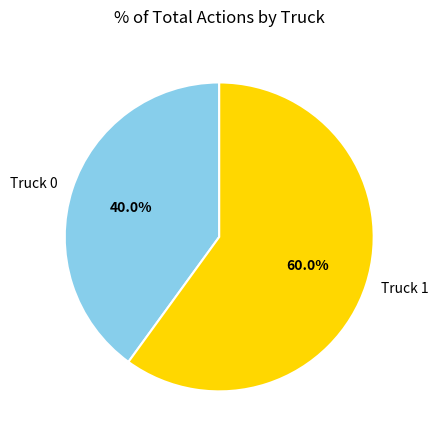

What percentage is the Truck 0 slice, to the nearest percent?

40%